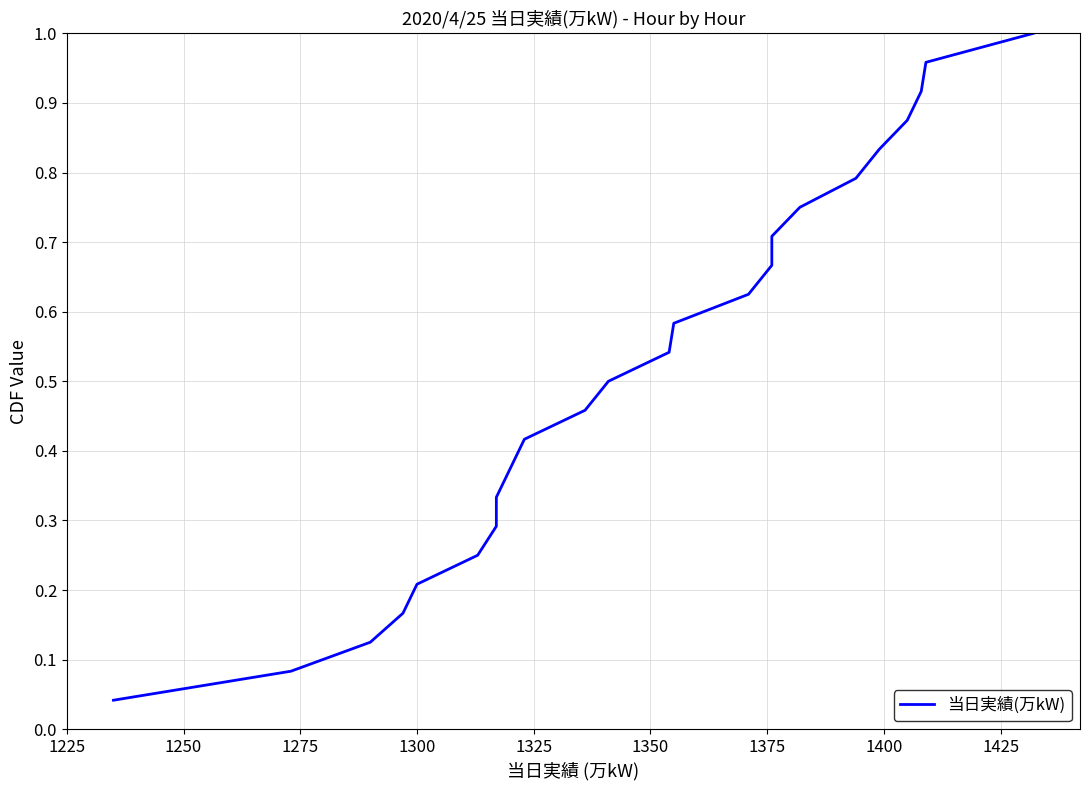

Is it true that the value at 13 is 0.2?

False